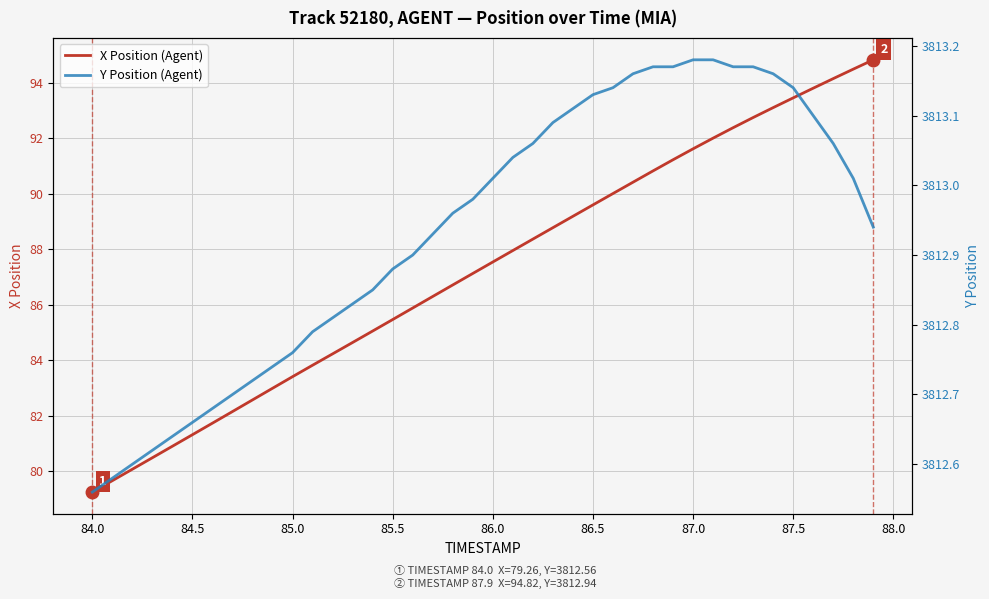

What is the minimum value for X Position (Agent)?

79.3